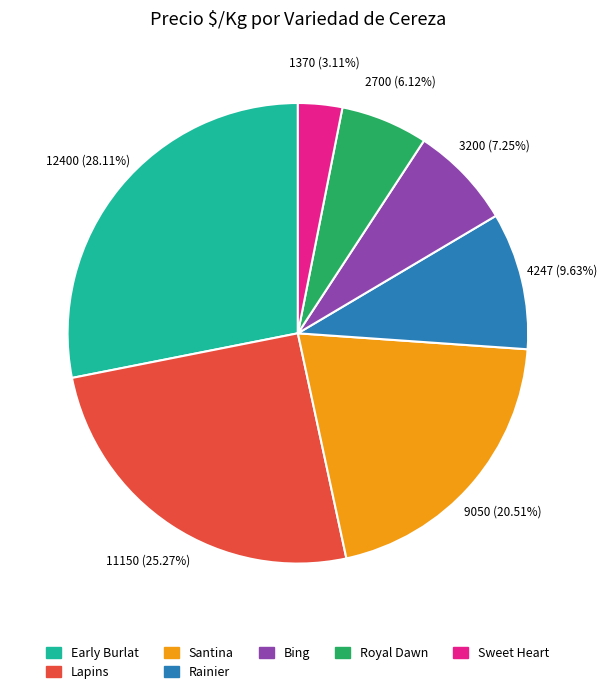

Does any single category account for the majority?

No